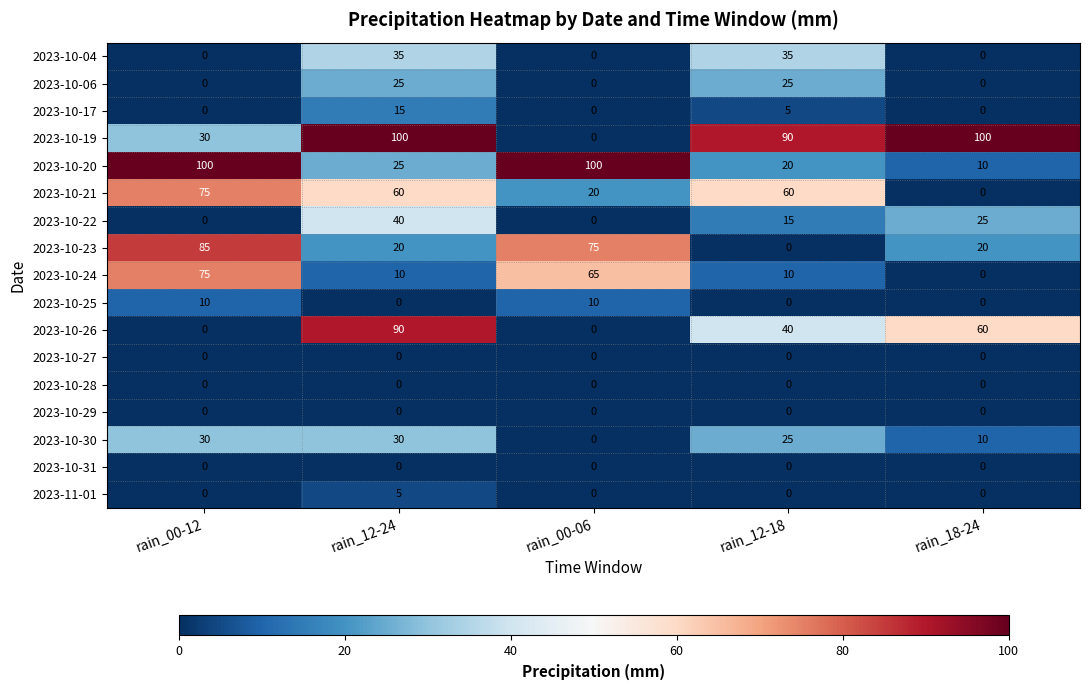

Where does the 2023-10-26 series first go above 40?

rain_12-24